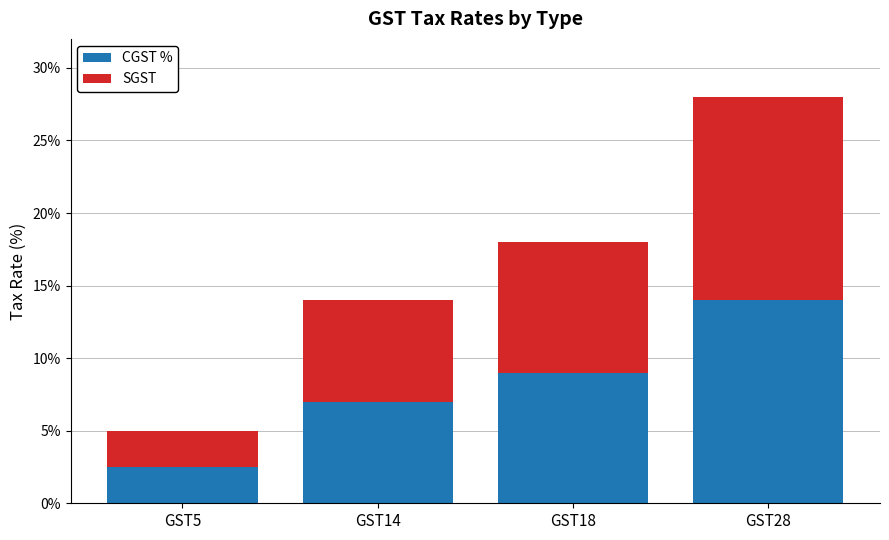

At which label does CGST % reach its minimum?

GST5